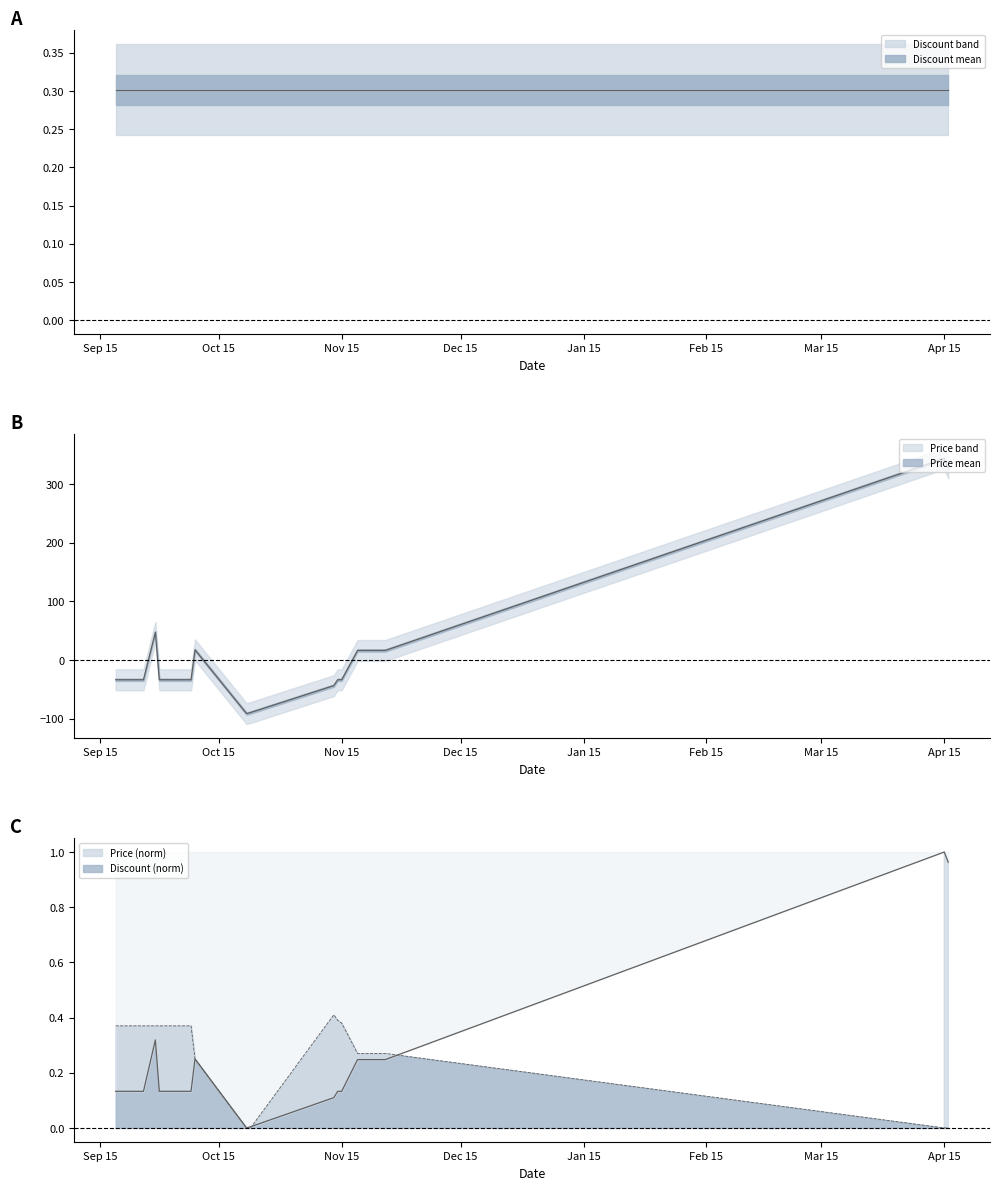

Count the number of data series in this chart.

2